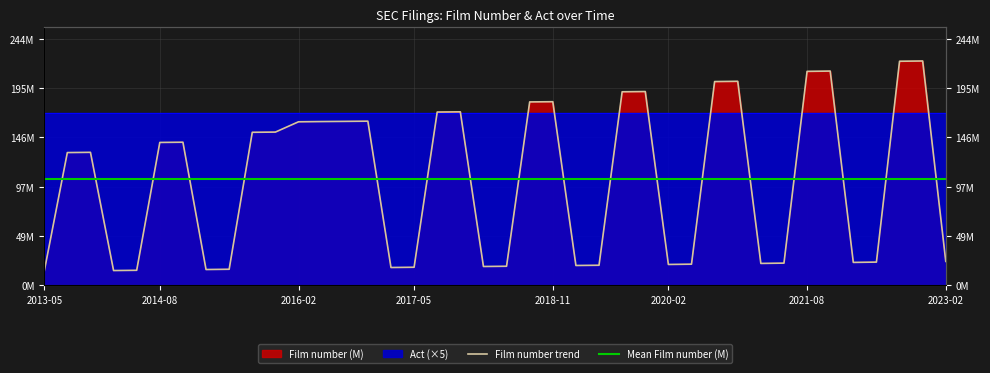

Reading left to right, list all the values displayed in this chart.

13.8	131.0	131.3	14.6	14.8	141.0	141.2	15.6	15.9	151.0	151.2	161.4	161.6	161.8	162.0	17.6	17.8	171.0	171.2	18.6	18.8	181.0	181.2	19.6	19.8	191.0	191.2	20.6	20.9	201.1	201.4	21.6	21.9	211.2	211.5	22.6	22.9	221.1	221.4	23.6